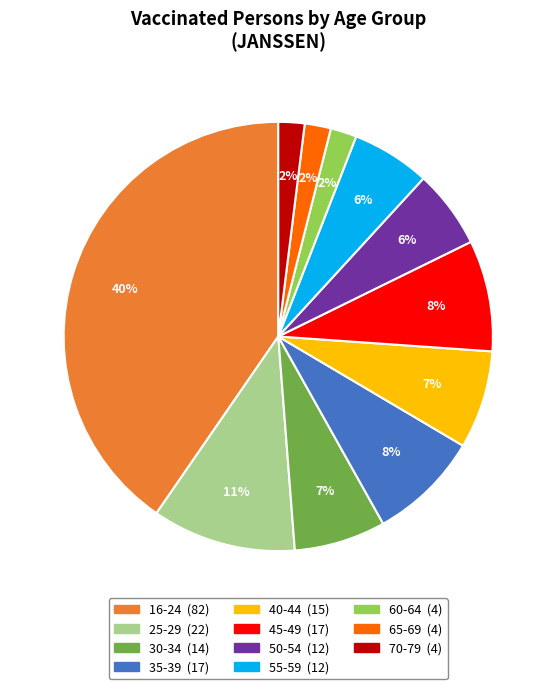

Is there any slice that represents more than half of the pie?

No